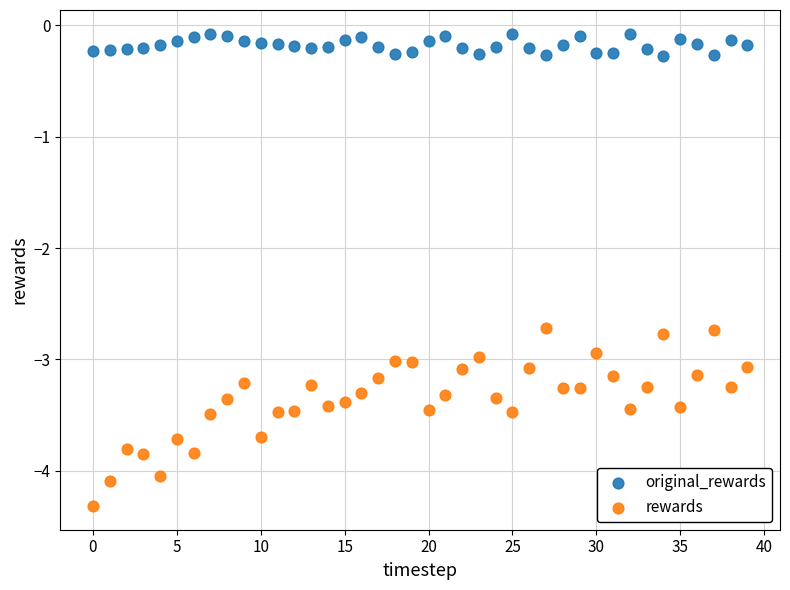

Which series has the largest Y range (max minus min)?

rewards